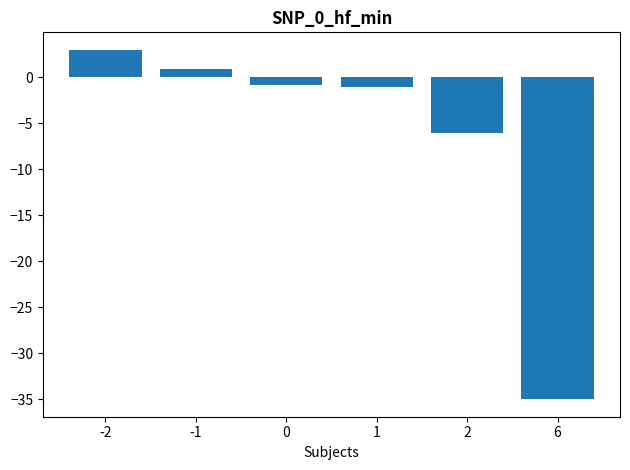

The chart shows a value of -0.9 at 0. True or false?

True